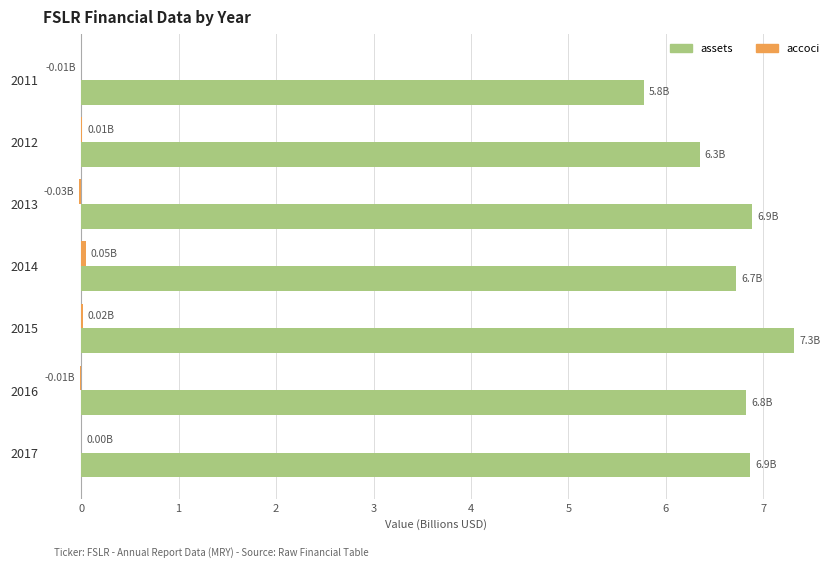

At which category is the sum across all series the highest?

2015